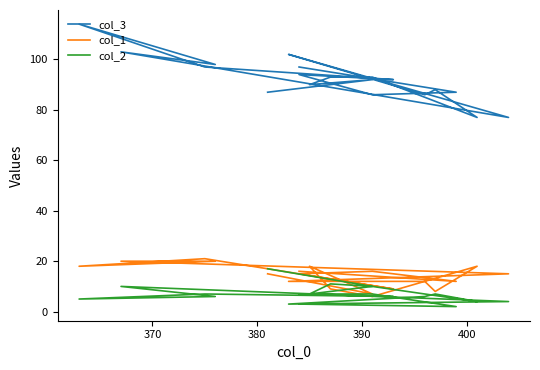

Is this an area chart (filled region under the line)?

No